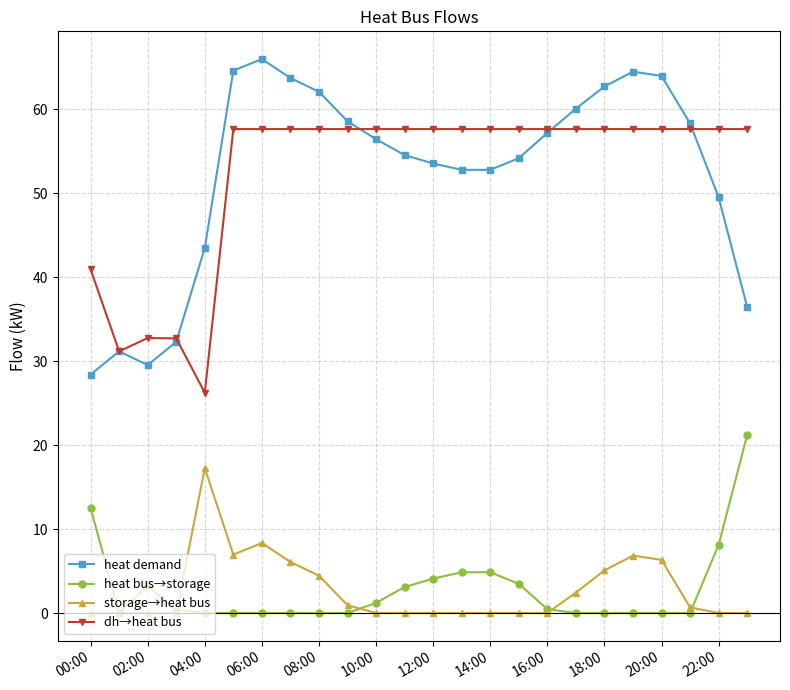

True or false: dh→heat bus and storage→heat bus cross at least once.

False